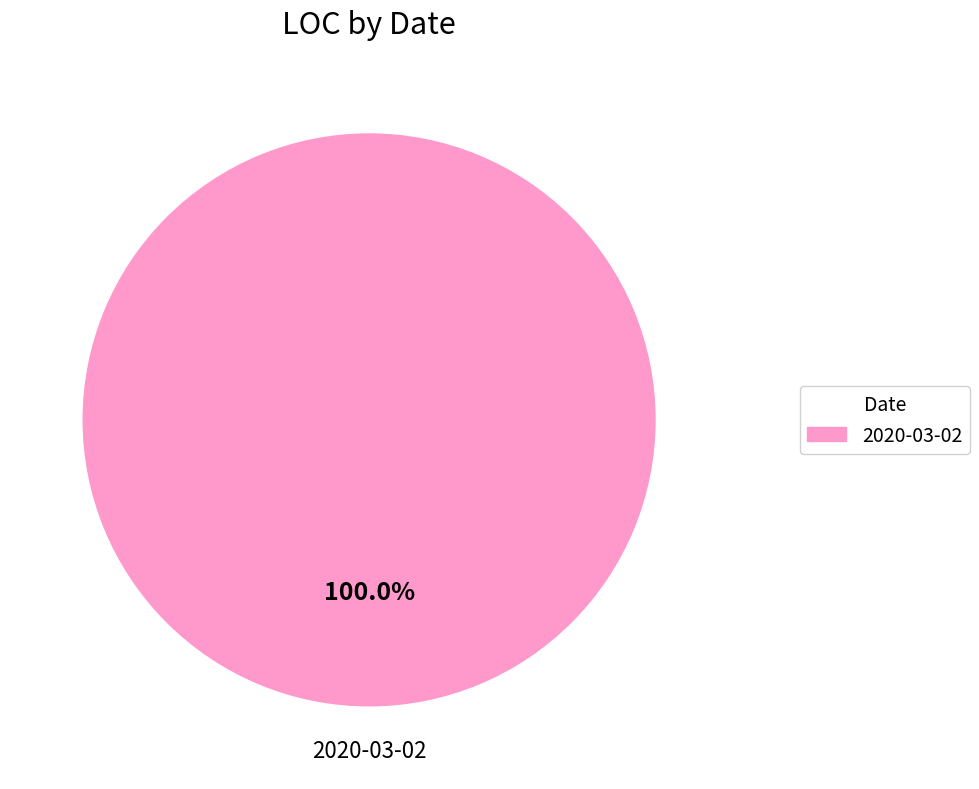

To the nearest percent, what portion does 2020-03-02 represent?

100%